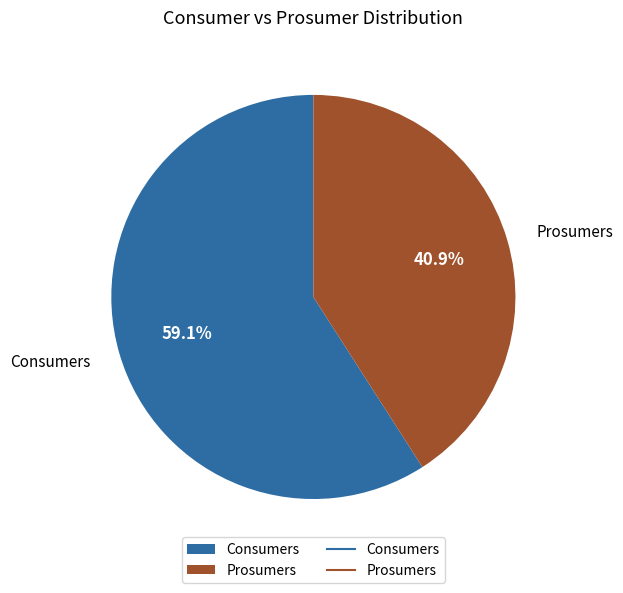

What percentage is the Prosumers slice, to the nearest percent?

41%